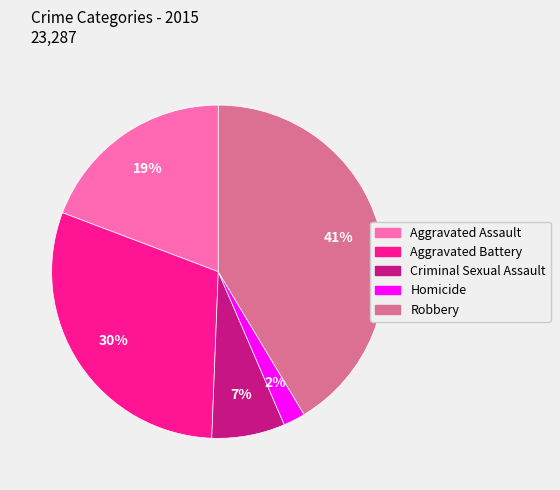

What is the smallest slice in the pie chart?

Homicide